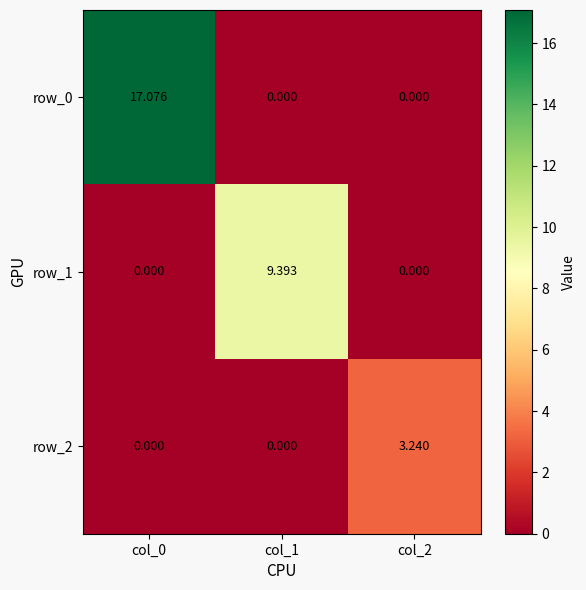

How many values in the row_2 series exceed 0?

1